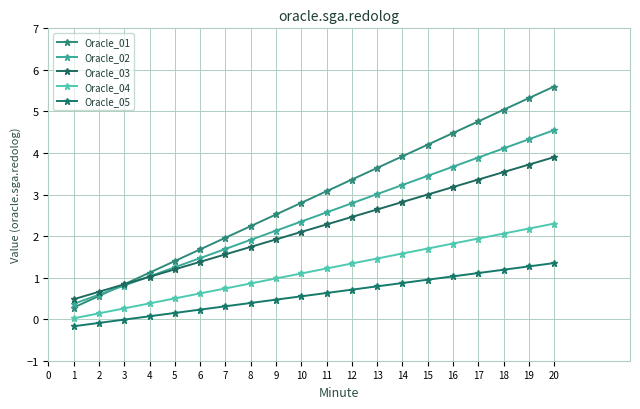

Read the Oracle_02 value at 19.

4.3